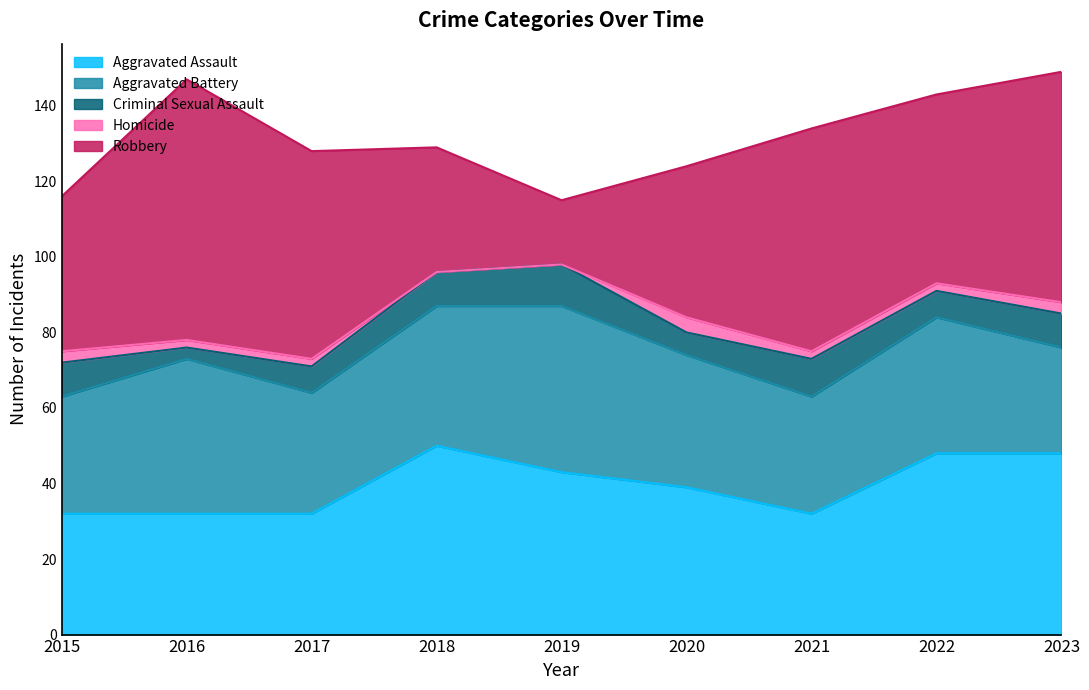

True or false: Homicide has a value of 2 at 2015.

False